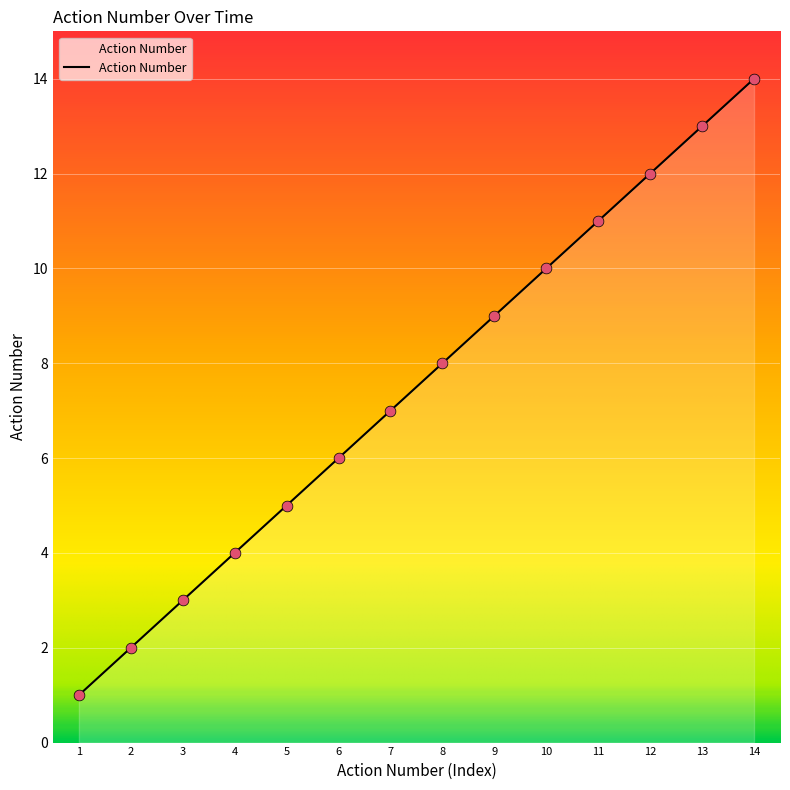

What is the change in value from 1 to 5?

+4